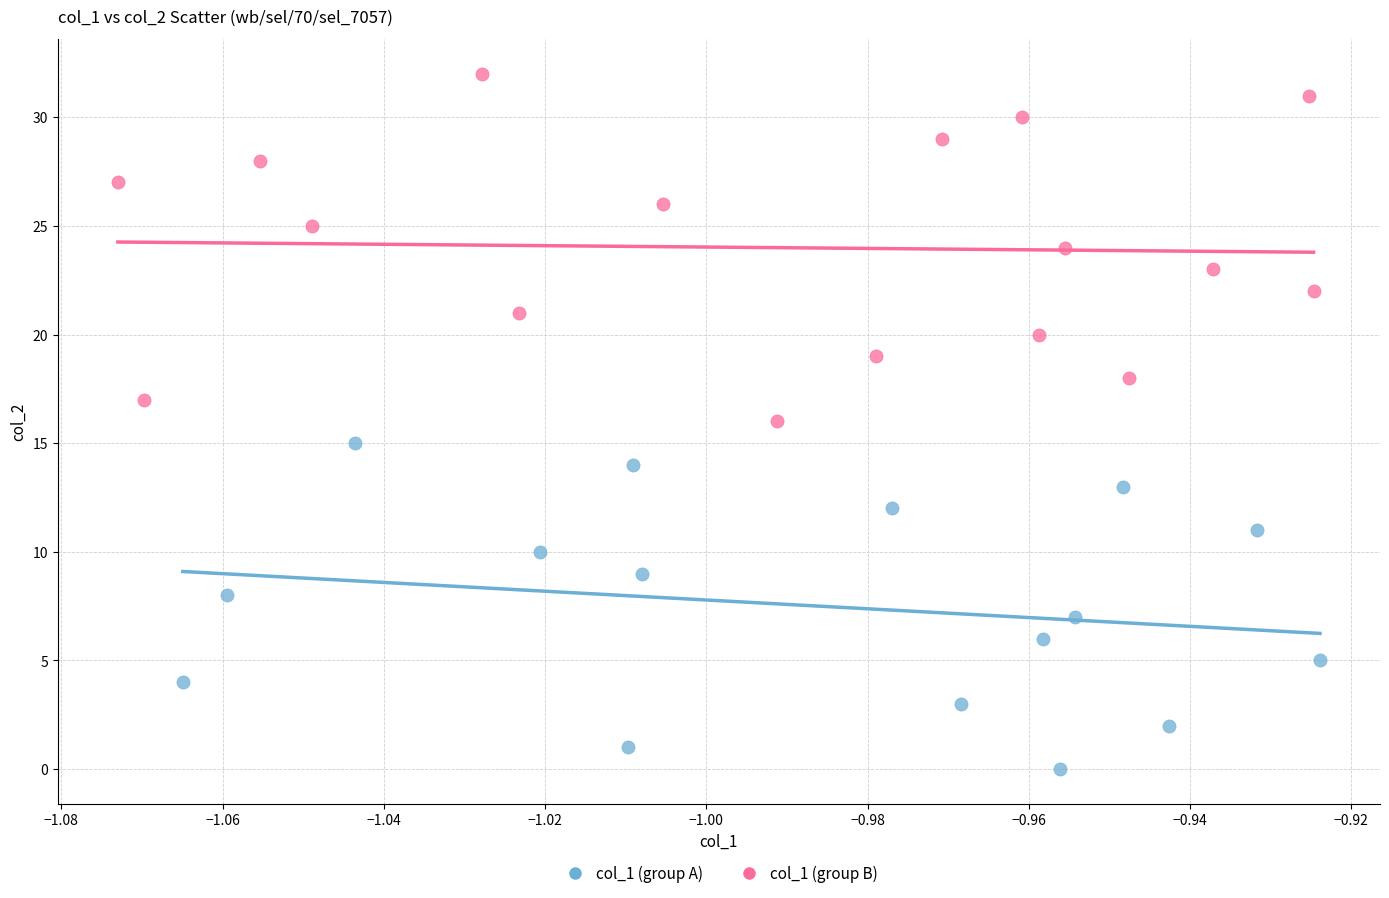

Which series contains the lowest Y value?

col_1 (group A)